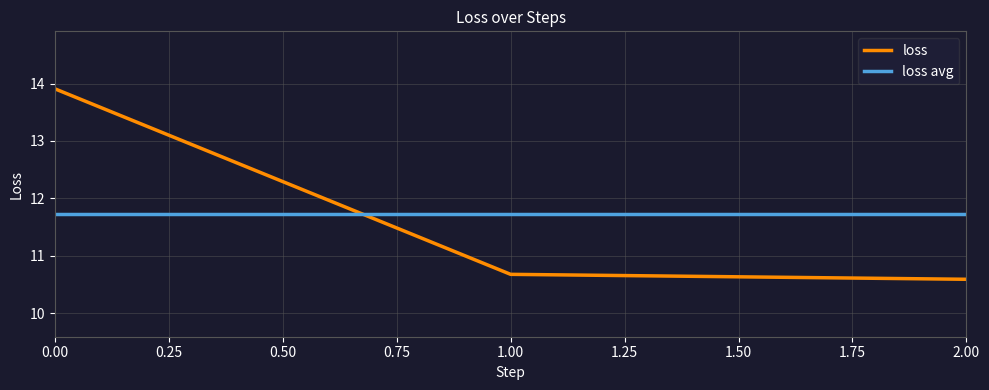

Is it true that loss equals 5.5 at 2.00?

False